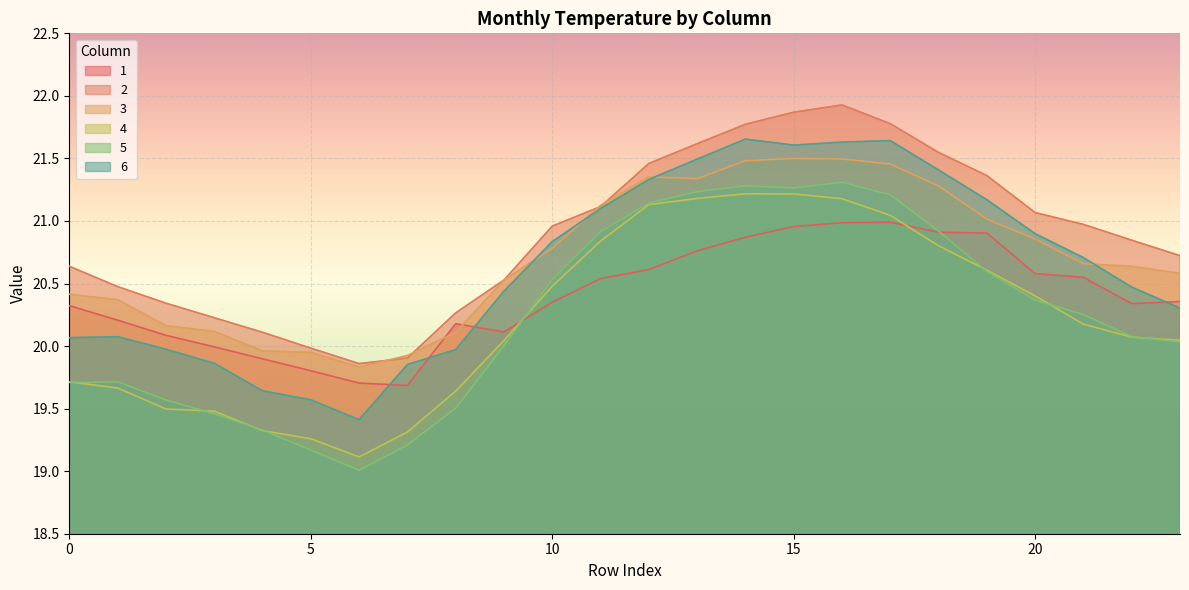

Reading left to right, list all the values displayed in this chart.

1: 20.3	20.2	20.1	20.0	19.9	19.8	19.7	19.7	20.2	20.1	20.4	20.5	20.6	20.8	20.9	21.0	21.0	21.0	20.9	20.9	20.6	20.5	20.3	20.4
2: 20.6	20.5	20.3	20.2	20.1	20.0	19.9	19.9	20.3	20.5	21.0	21.1	21.5	21.6	21.8	21.9	21.9	21.8	21.5	21.4	21.1	21.0	20.8	20.7
3: 20.4	20.4	20.2	20.1	20.0	19.9	19.8	19.9	20.1	20.5	20.8	21.1	21.4	21.3	21.5	21.5	21.5	21.5	21.3	21.0	20.9	20.7	20.6	20.6
4: 19.7	19.7	19.5	19.5	19.3	19.3	19.1	19.3	19.6	20.0	20.5	20.8	21.1	21.2	21.2	21.2	21.2	21.0	20.8	20.6	20.4	20.2	20.1	20.0
5: 19.7	19.7	19.6	19.5	19.3	19.2	19.0	19.2	19.5	20.0	20.5	20.9	21.1	21.2	21.3	21.3	21.3	21.2	20.9	20.6	20.4	20.3	20.1	20.0
6: 20.1	20.1	20.0	19.9	19.6	19.6	19.4	19.9	20.0	20.4	20.8	21.1	21.3	21.5	21.7	21.6	21.6	21.6	21.4	21.2	20.9	20.7	20.5	20.3